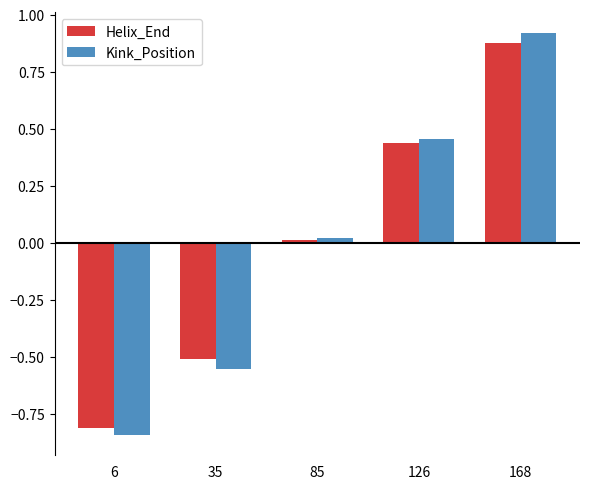

At how many categories does at least one series exceed 0?

3